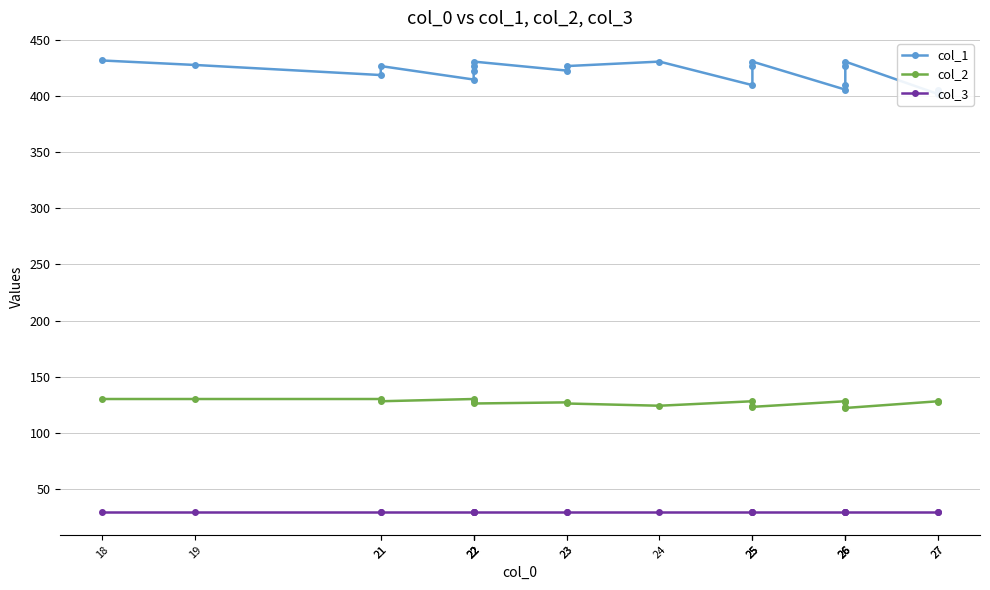

True or false: col_3 has more than 0 points higher than both neighbors.

False